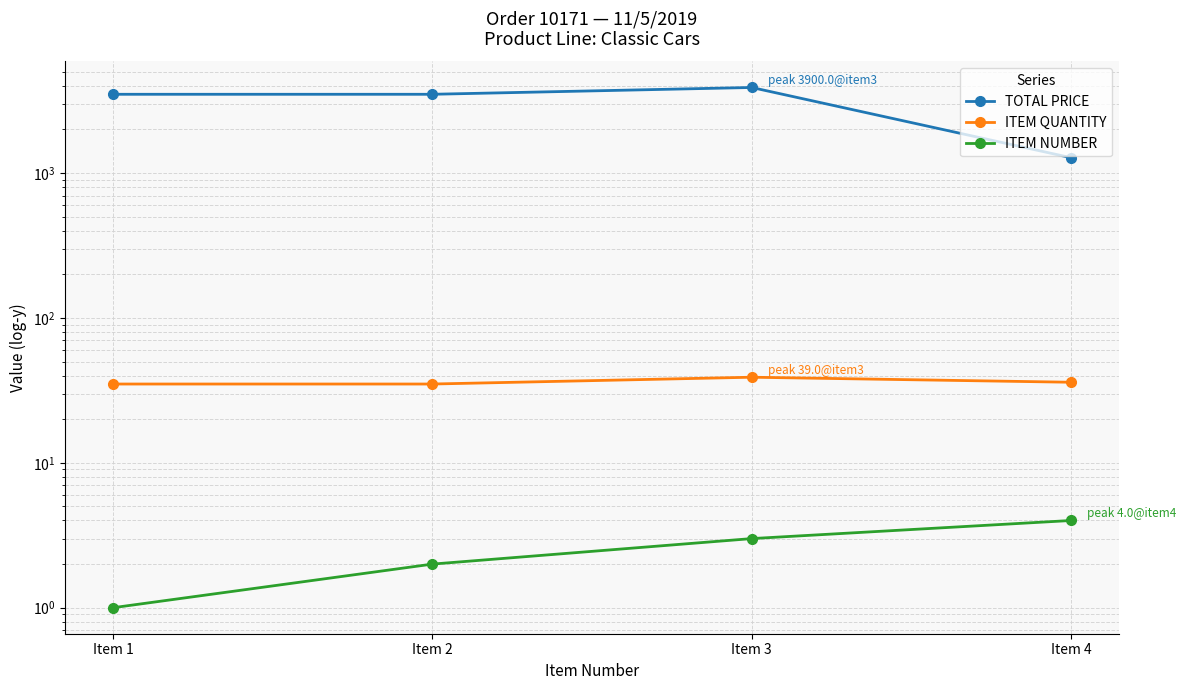

True or false: ITEM QUANTITY and TOTAL PRICE intersect in this chart.

False